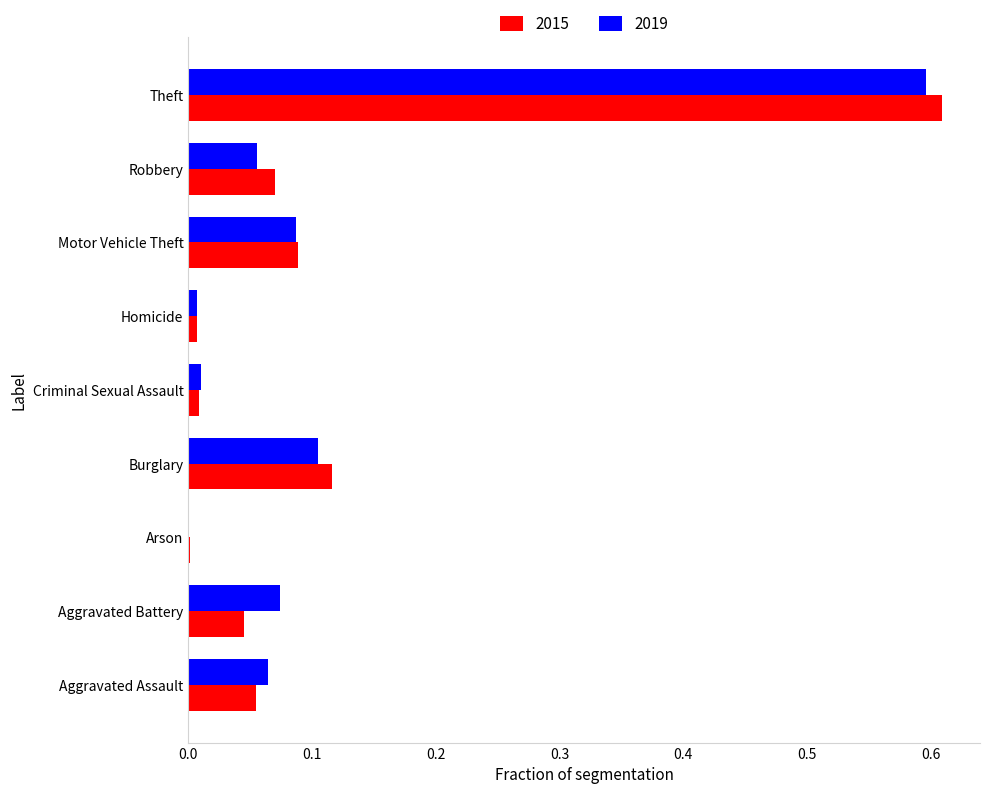

The value of 2019 at Theft is 1.0. True or false?

False